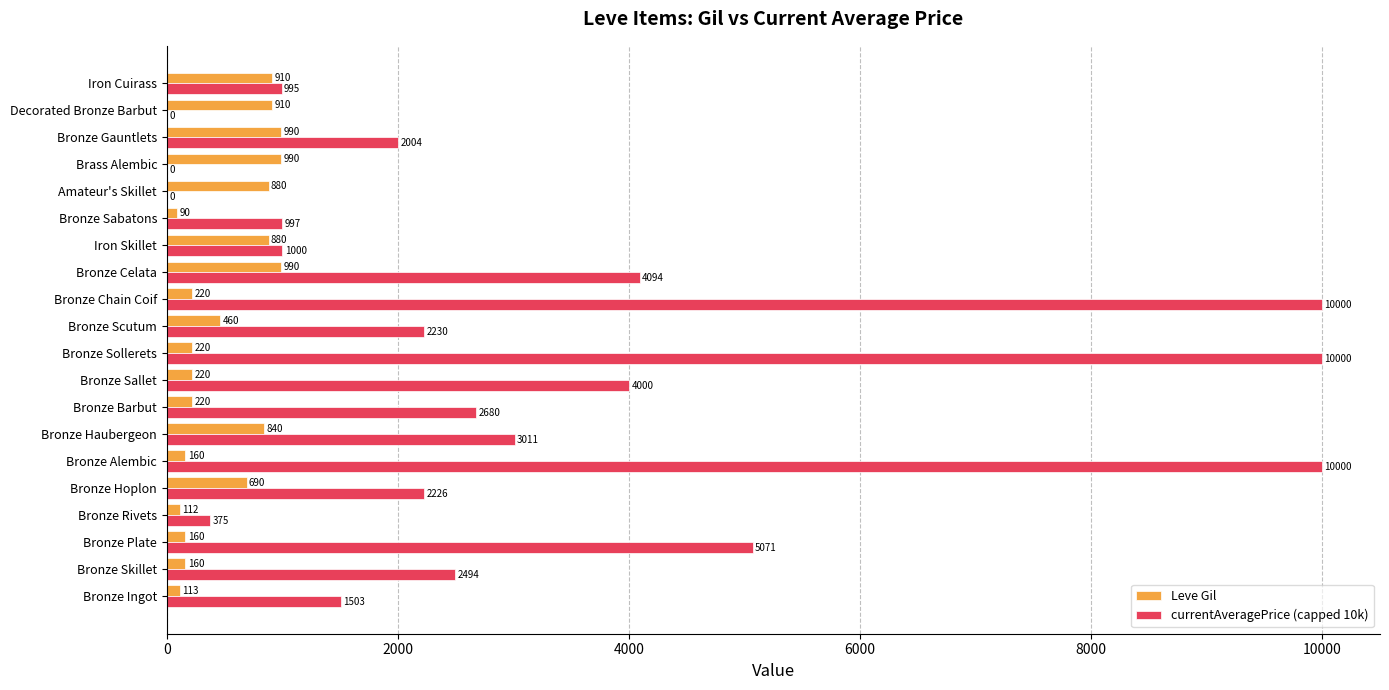

Read the Leve Gil value at Iron Skillet.

880.0